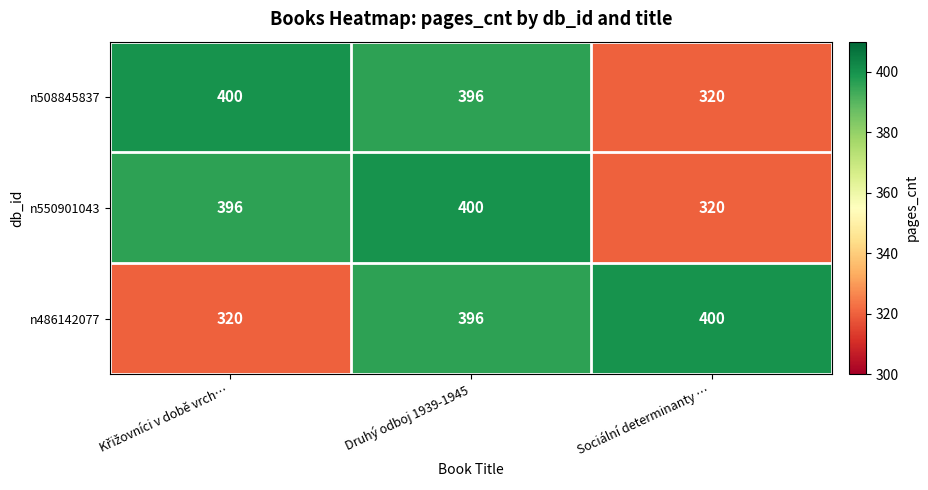

Is the value of n486142077 at Sociální determinanty … greater than the value of n508845837 at Sociální determinanty …?

Yes